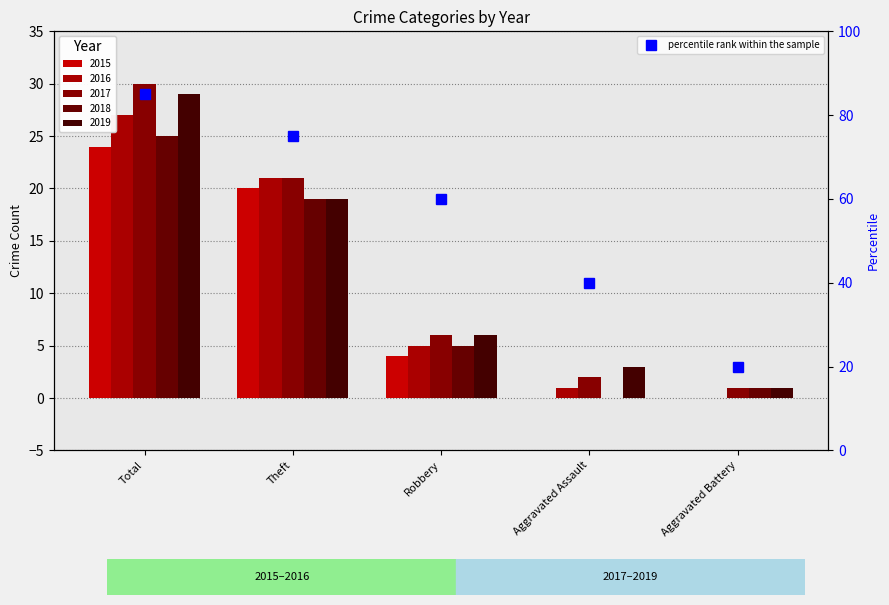

Approximately how many times larger is the value at Total compared to Aggravated Assault?

2.1